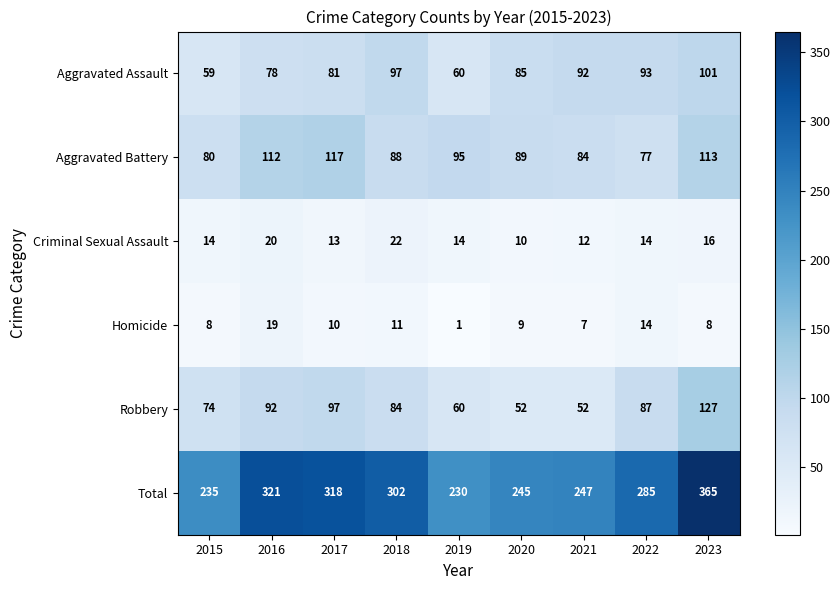

Is the value of Aggravated Battery at 2015 greater than the value of Robbery at 2021?

Yes